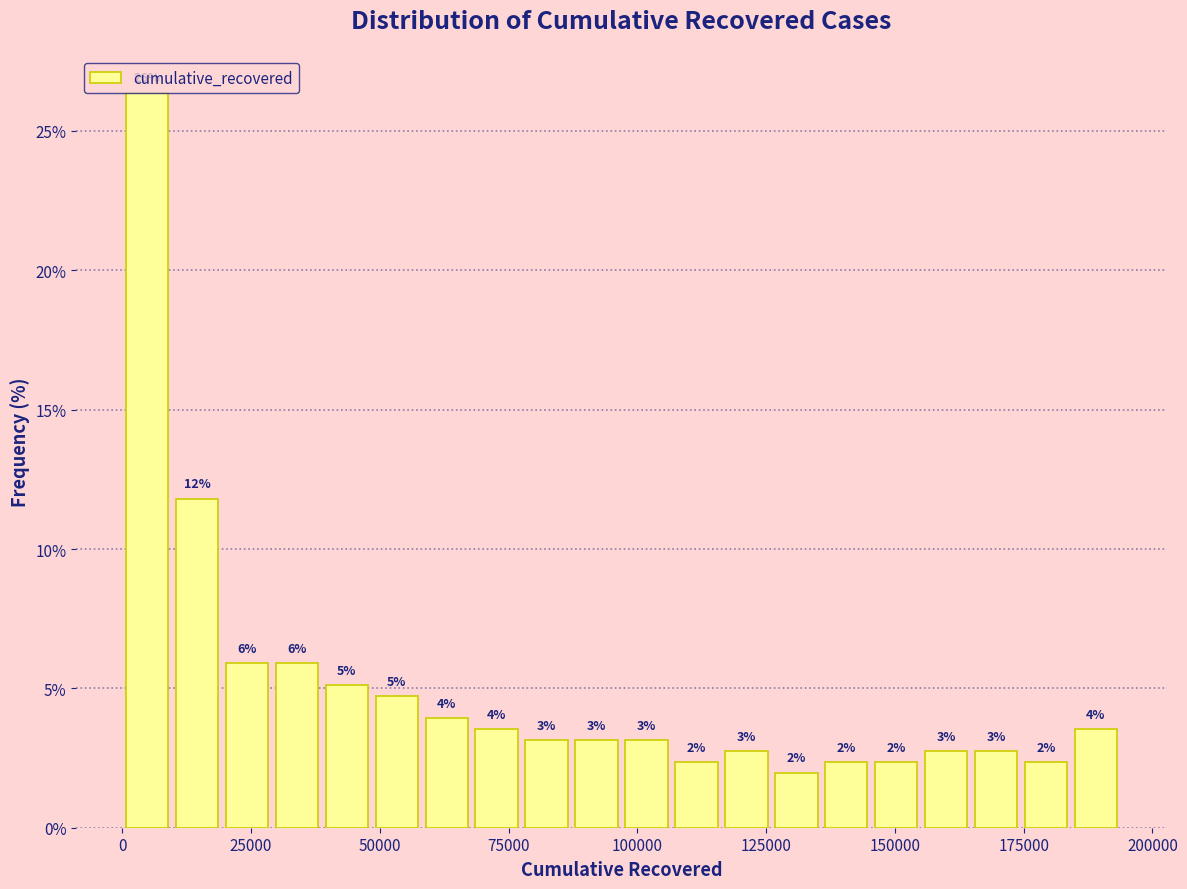

Around what value on the x-axis is the tallest bar? Give the approximate position of its centre, as read against the axis.

5000